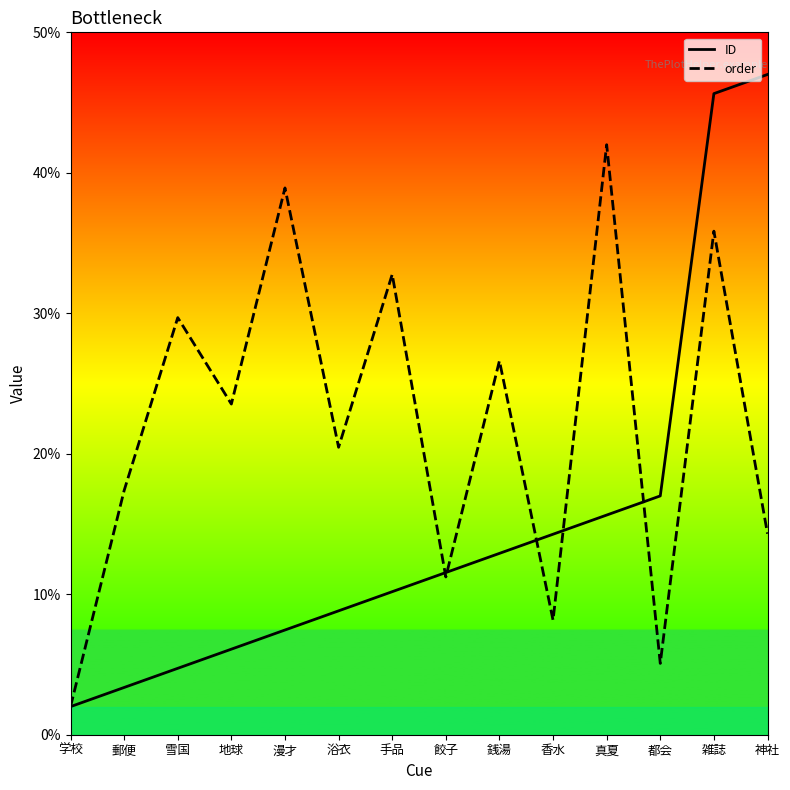

What is the label of the 10th point from the right?

漫才